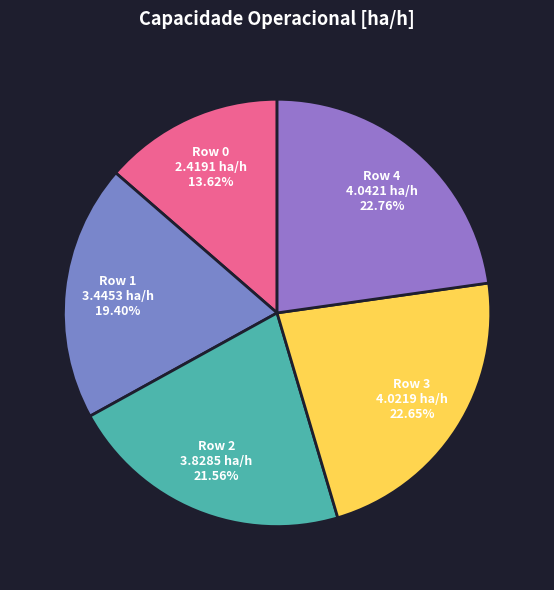

Is Row 4 4.0421 ha/h 22.76% the majority of the pie?

No